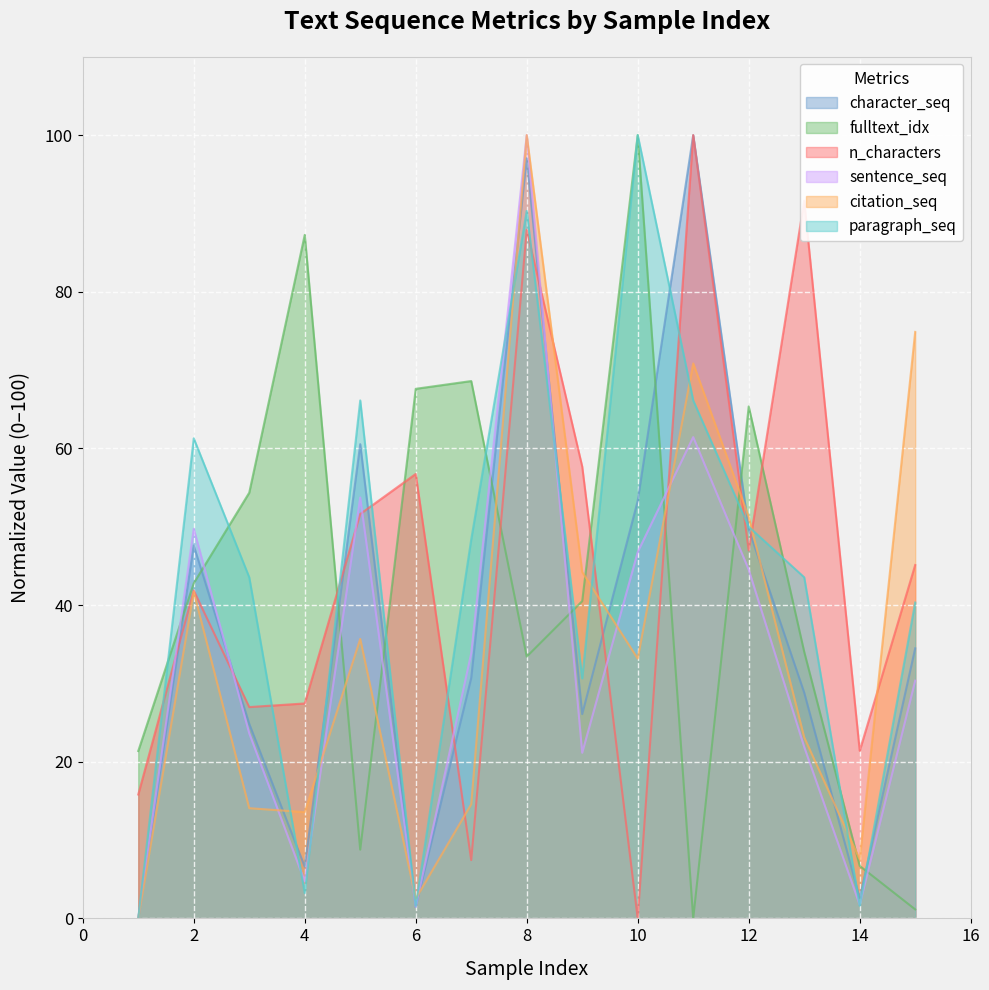

Is the value of n_characters at 11 greater than the value of character_seq at 4?

Yes